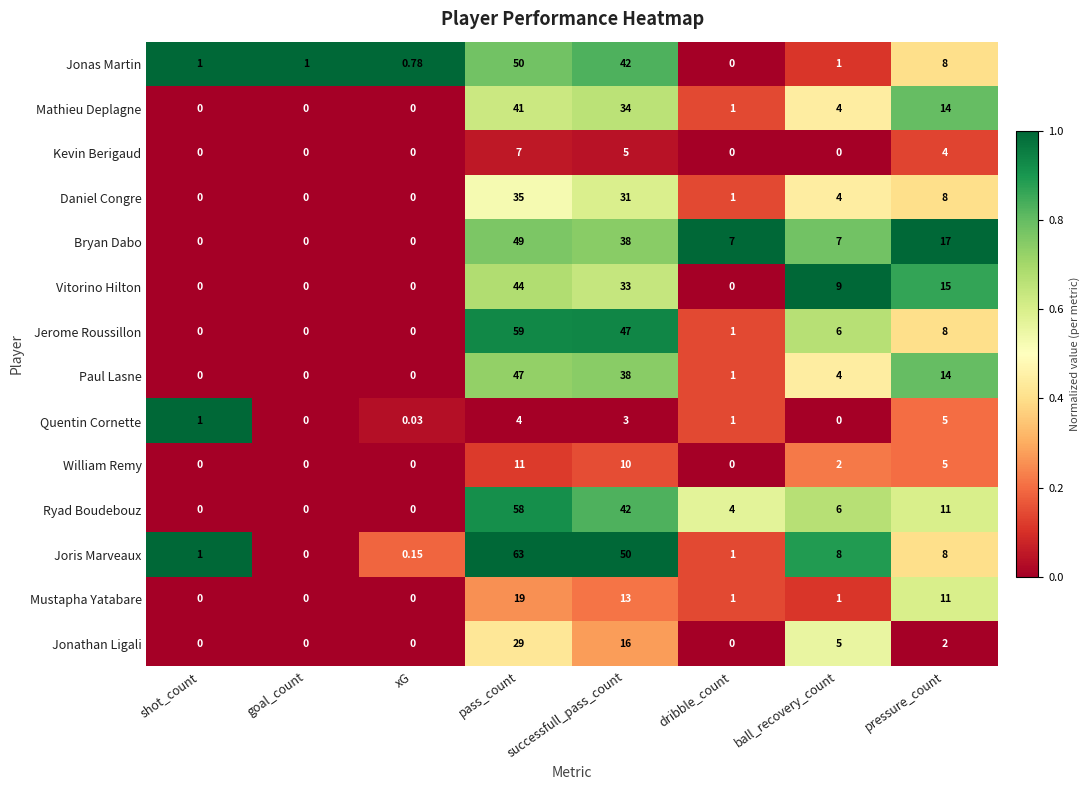

Which series has the largest range (max minus min)?

Joris Marveaux